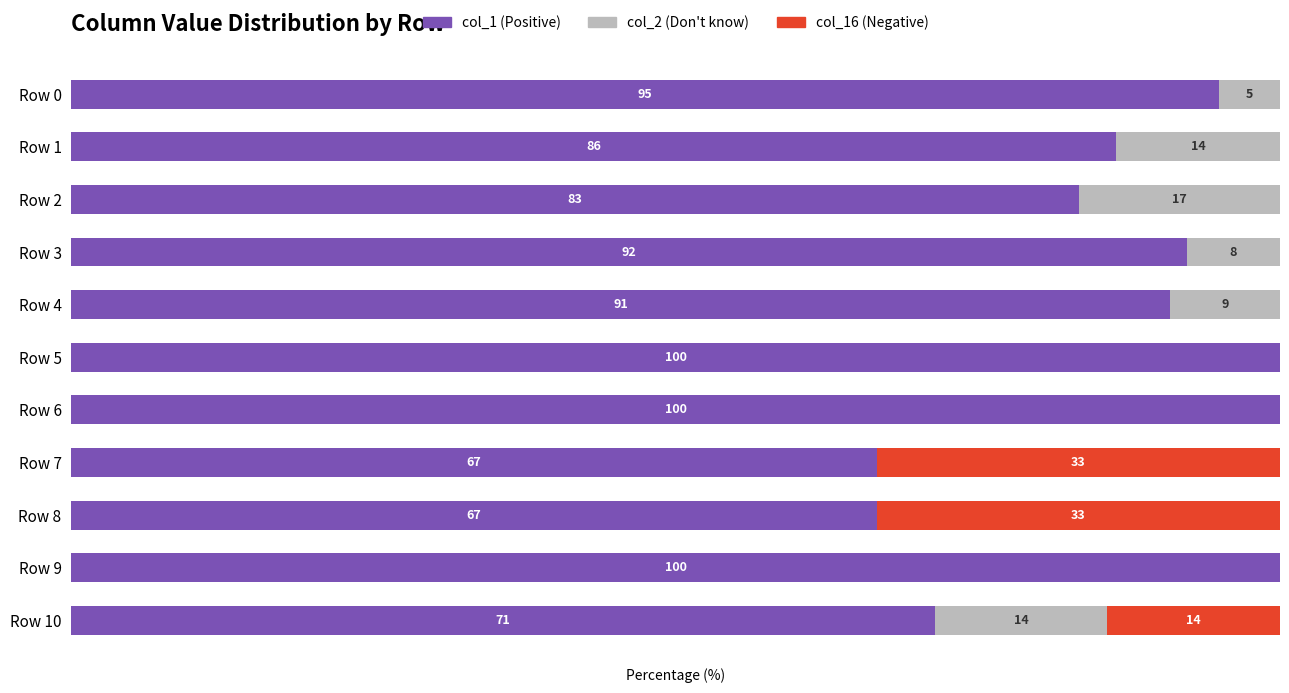

Rank the categories by col_2 (Don't know) value from lowest to highest.

5, 6, 7, 8, 9, 0, 3, 4, 1, 10, 2